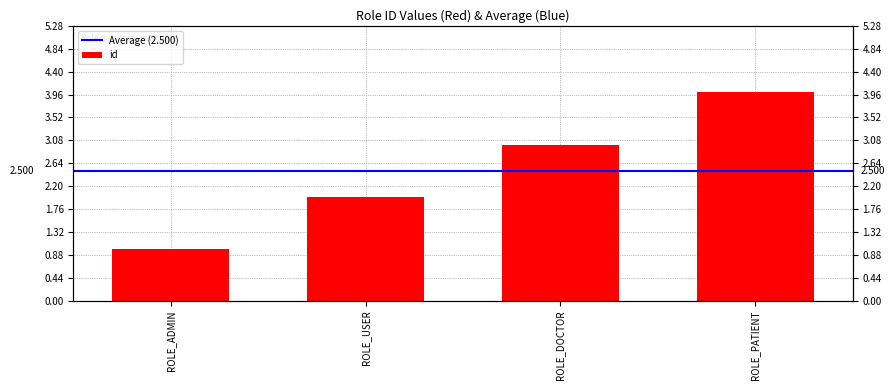

How many data points are less than 3?

2